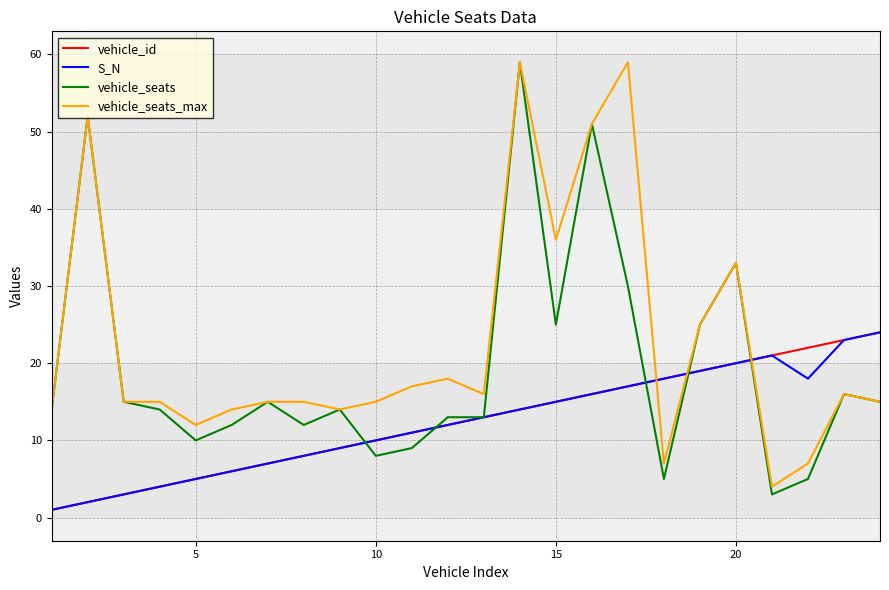

Which series has the largest total across all categories?

vehicle_seats_max